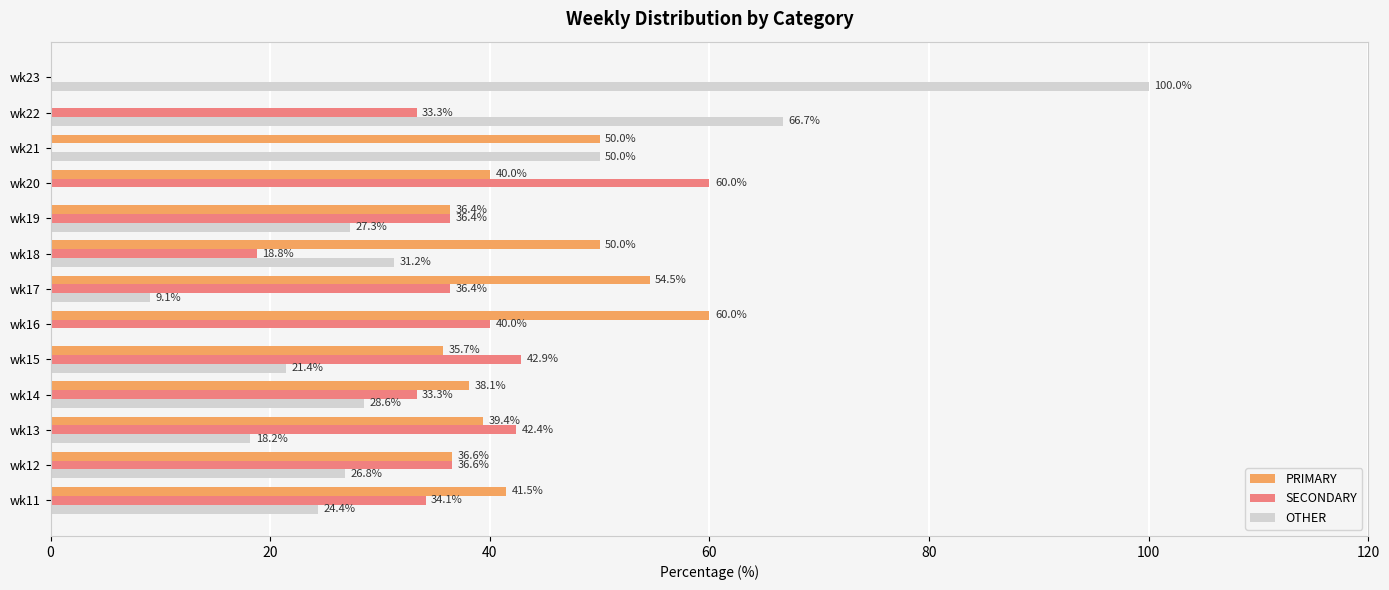

What is the sum of the OTHER values at wk15 and wk20?

21.4